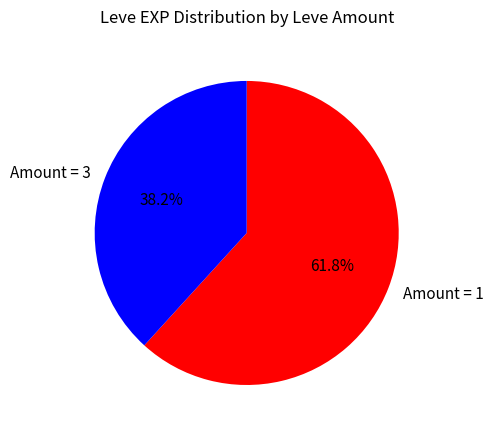

What is the largest slice in the pie chart?

Amount = 1